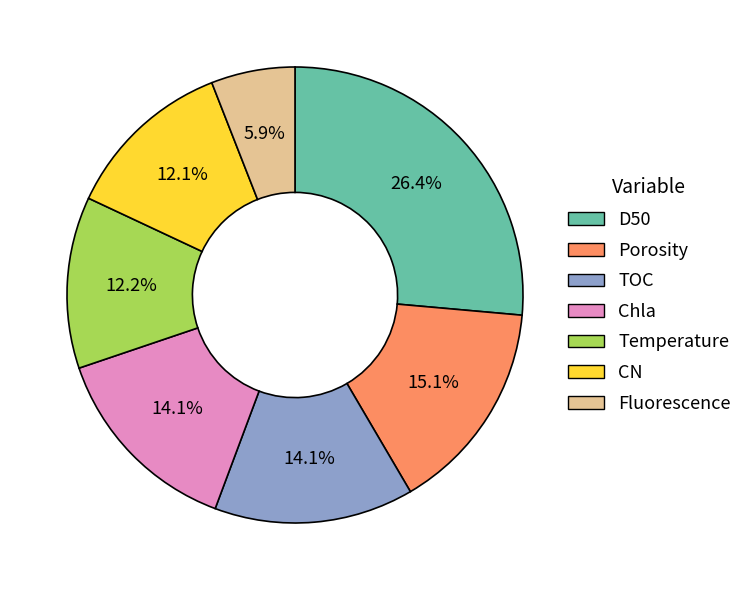

What is the total percentage of Chla and D50?

40.5%